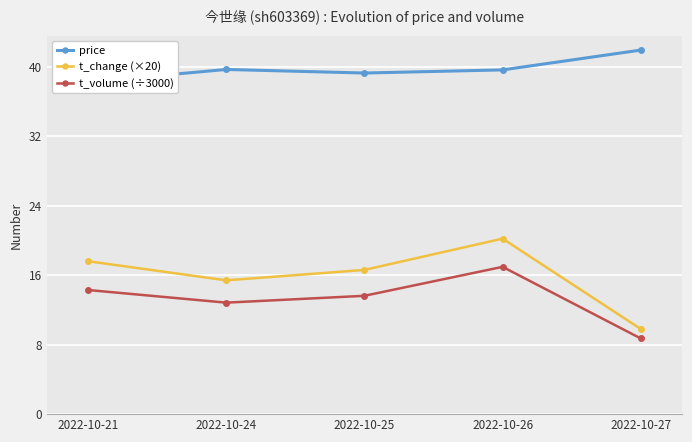

Count the number of data series in this chart.

3